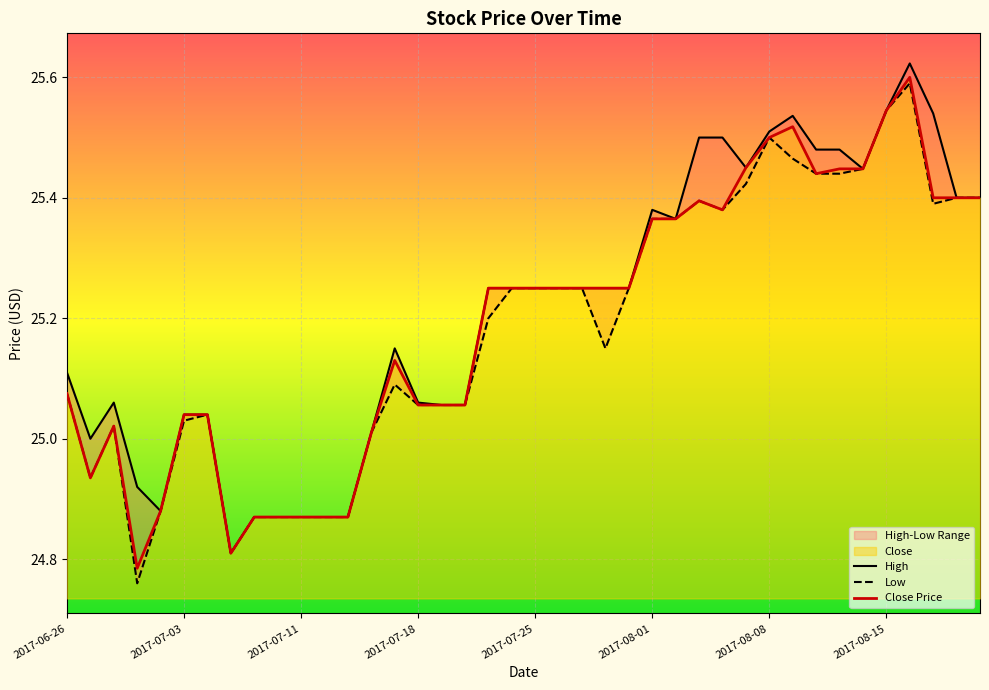

Rank the series by their maximum value, from lowest to highest.

Low, Close, High